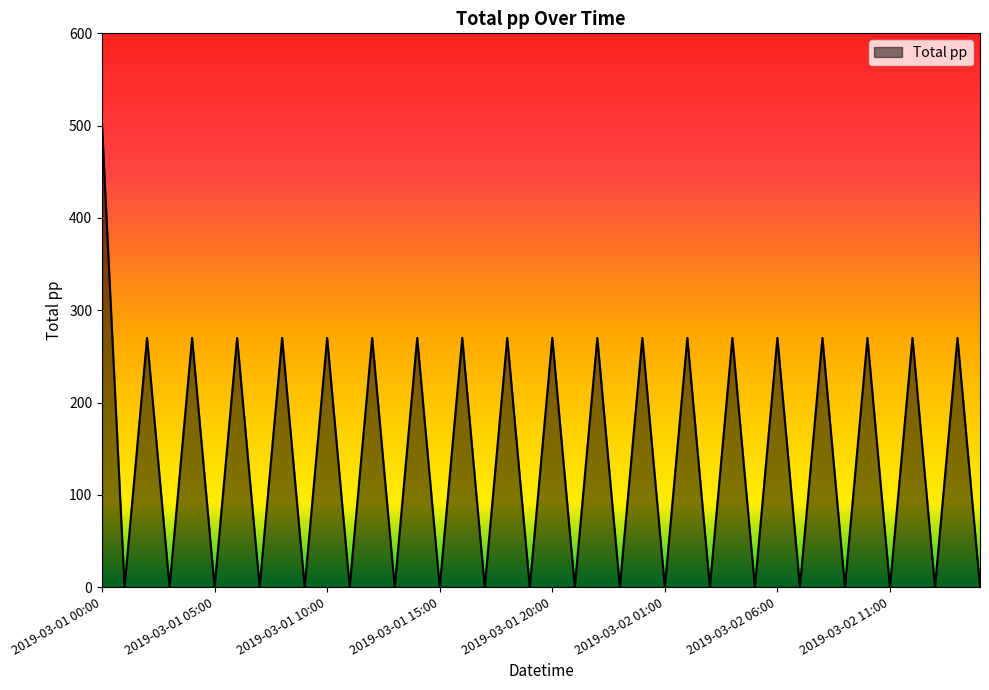

How many categories are shown in the chart?

40